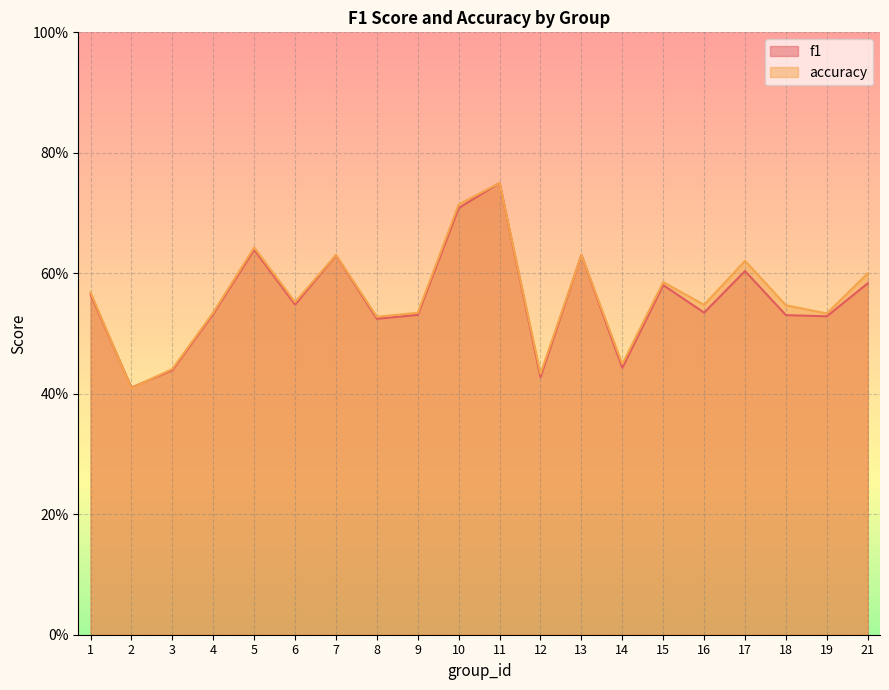

Which category has the lowest value in the f1 series?

2